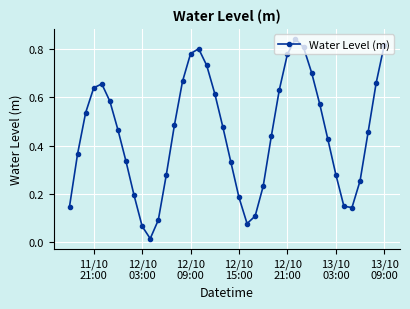

True or false: the data has more than 1 interior local peaks.

True